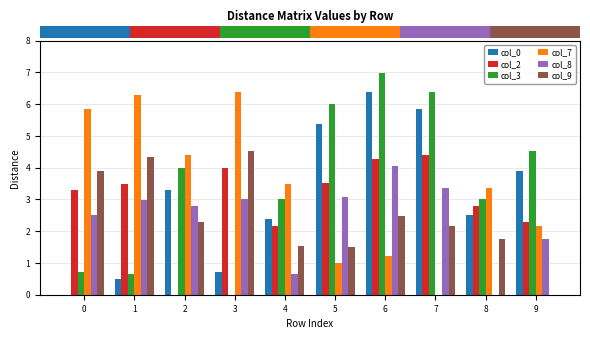

True or false: col_8 has a value of 4.1 at 6.

True